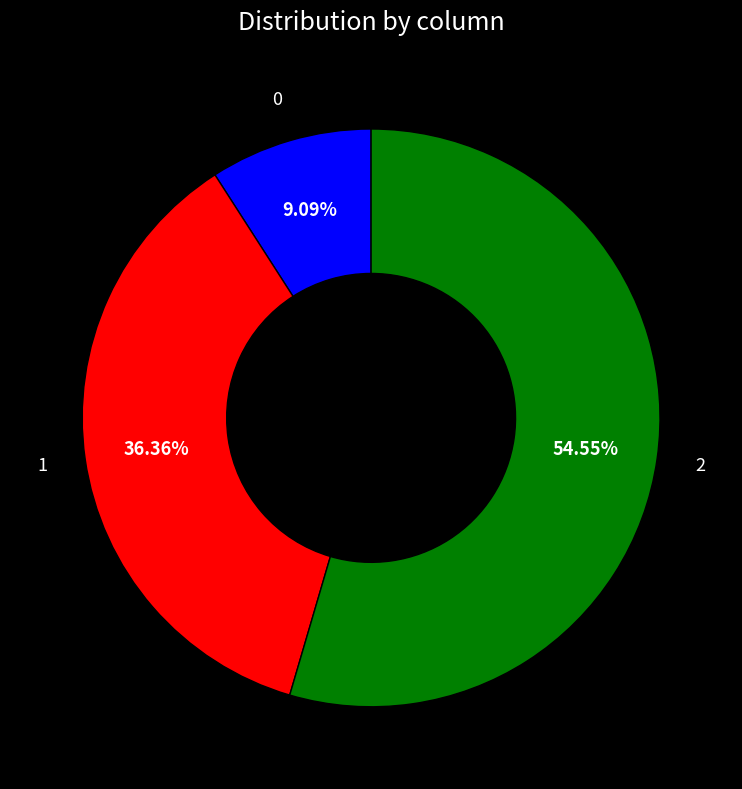

Is there any slice that represents more than half of the pie?

Yes